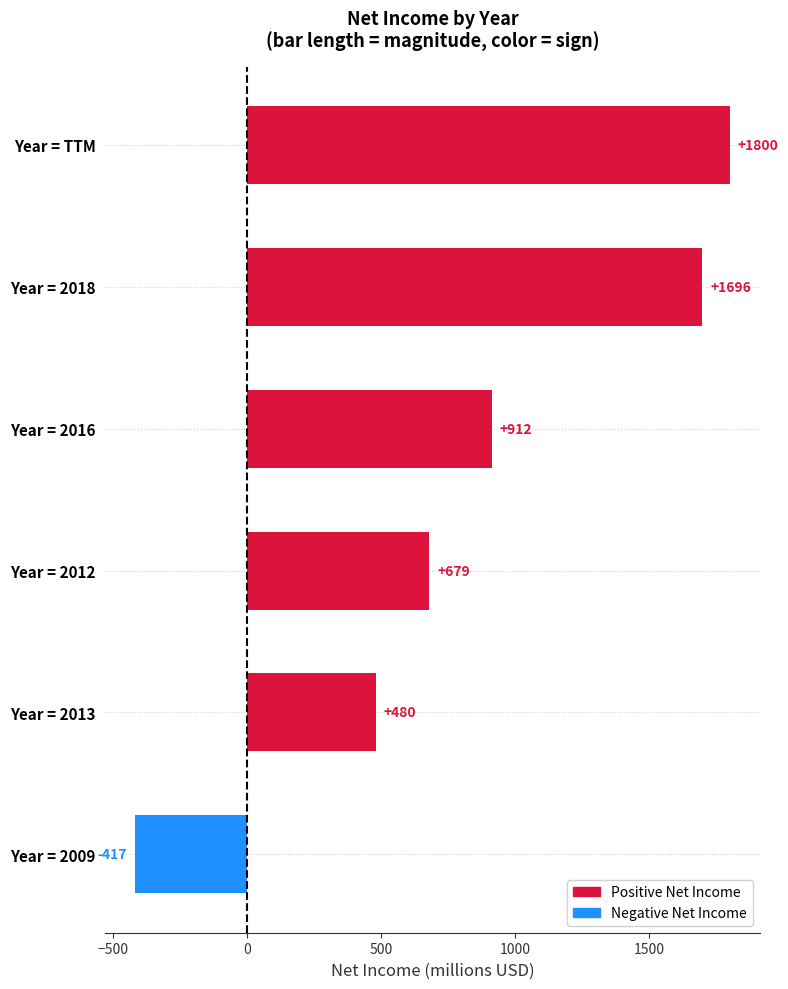

What is the average value?

858